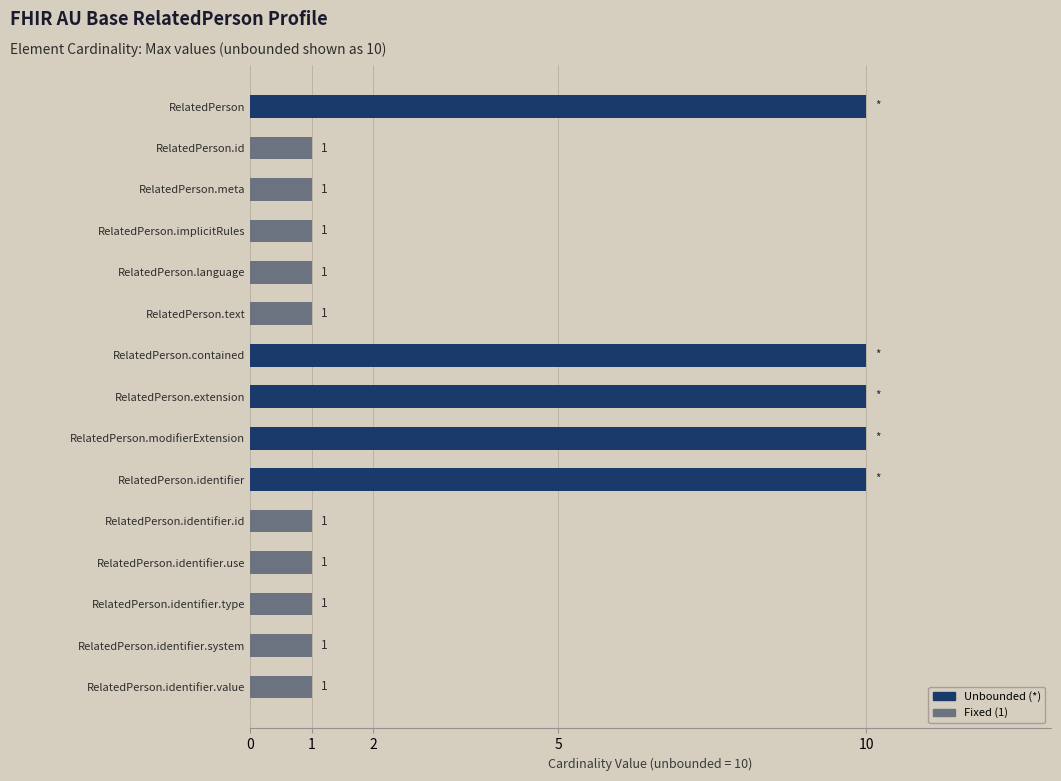

What is the value of the 5th bar from the top?

1